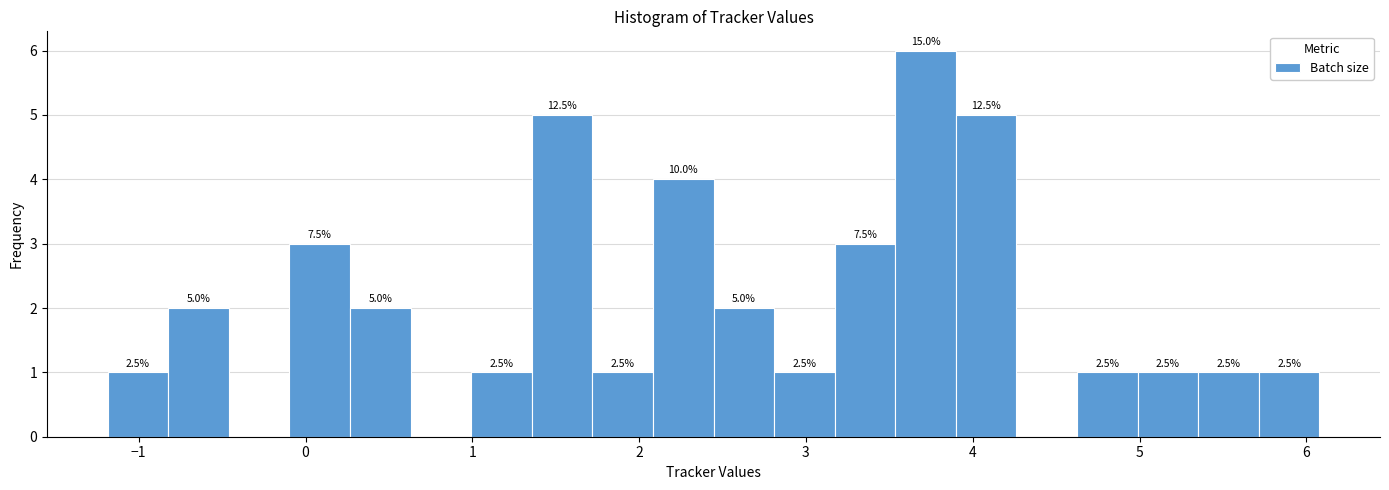

Read against the x-axis, roughly where is the centre of the tallest bar?

3.7